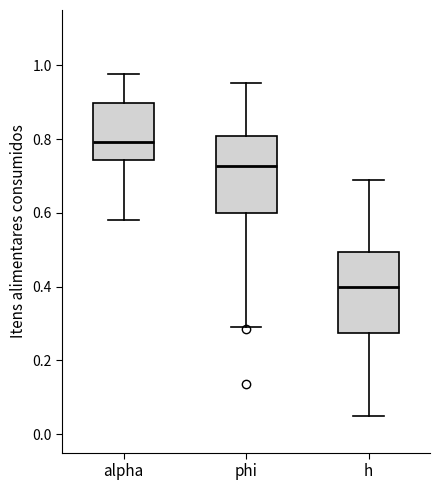

Reading left to right, transcribe this box plot: for each box, give where its median line is, the range the box spans, and where its two whiskers end, as read against the y-axis. The values are not printed on the chart, so give them approximately, as read against the axis.

alpha: median 0.80, box 0.74 to 0.90, whiskers 0.58 to 0.98
phi: median 0.72, box 0.60 to 0.80, whiskers 0.30 to 0.96
h: median 0.40, box 0.28 to 0.50, whiskers 0.04 to 0.68